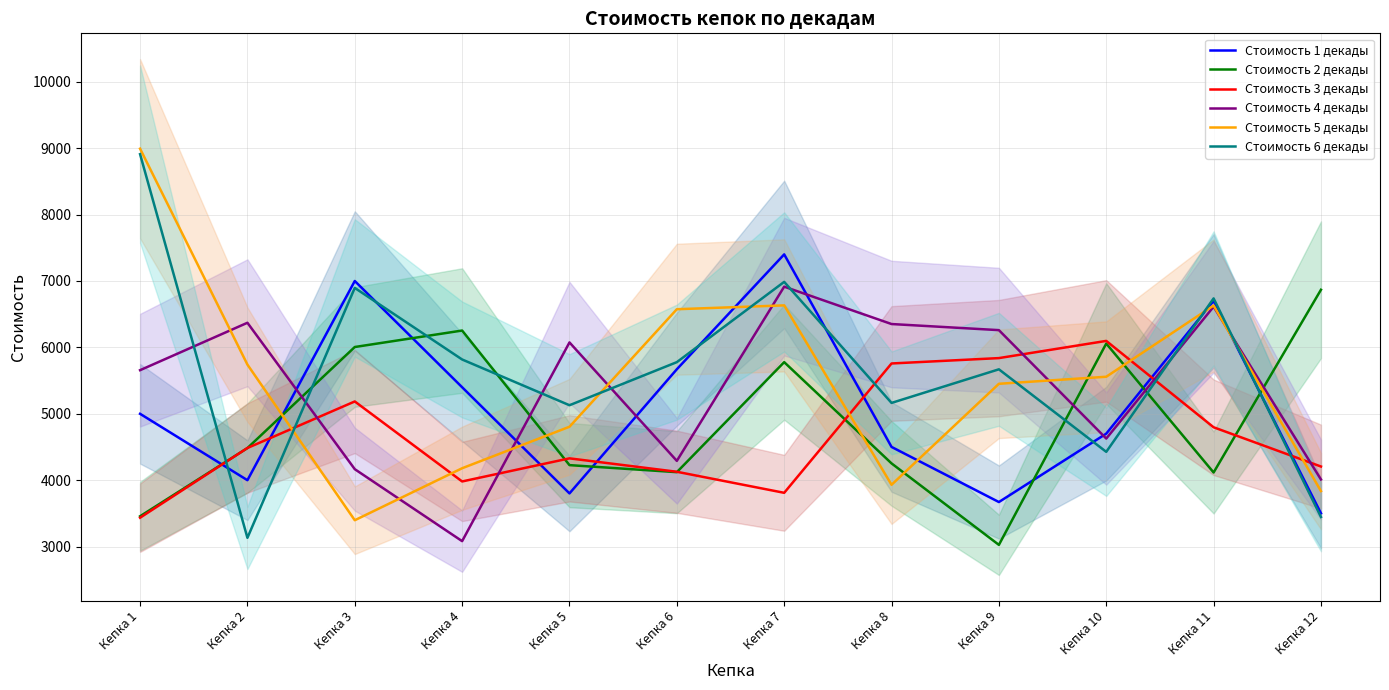

What are all the series names shown in the legend?

Стоимость 1 декады, Стоимость 2 декады, Стоимость 3 декады, Стоимость 4 декады, Стоимость 5 декады, Стоимость 6 декады